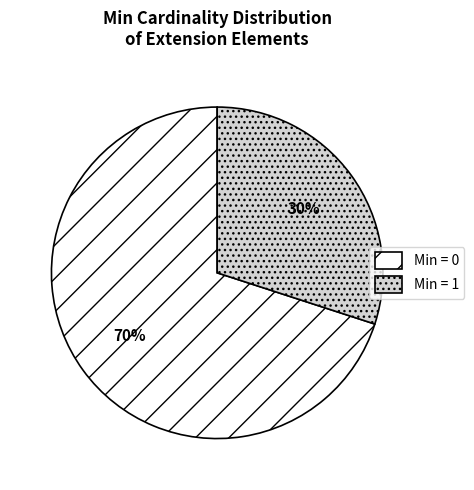

Is there a majority slice in this chart?

Yes